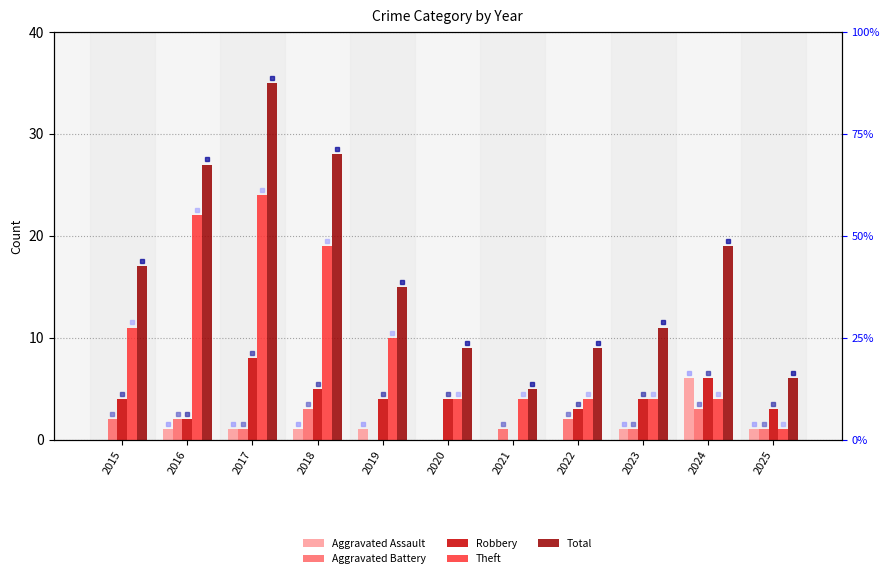

Rank the series by their maximum value, from lowest to highest.

Aggravated Battery, Aggravated Assault, Robbery, Theft, Total